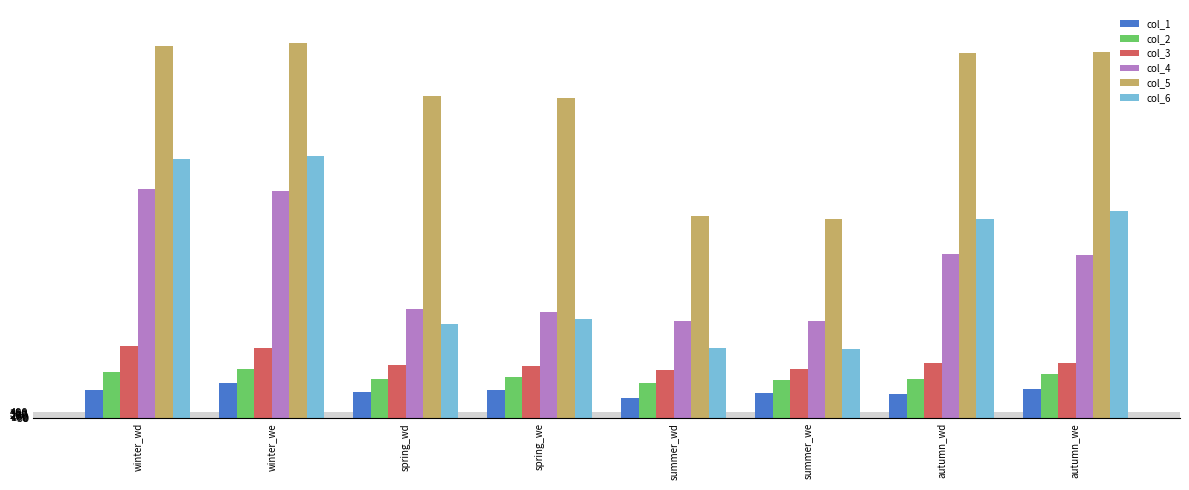

What is the sum of the col_4 values at summer_we and winter_we?

22275.8